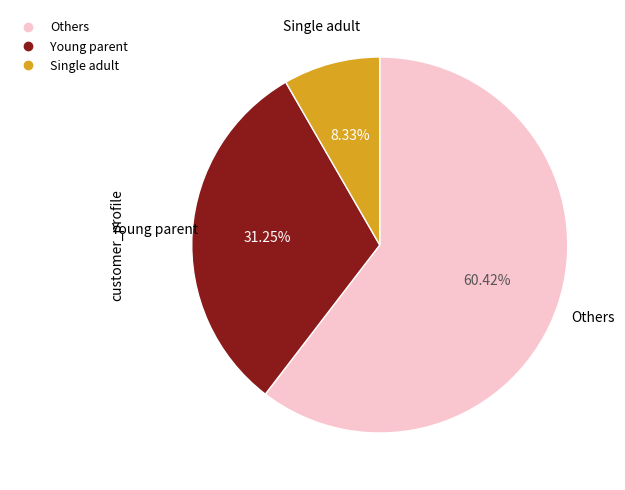

Count the number of slices in the pie.

3